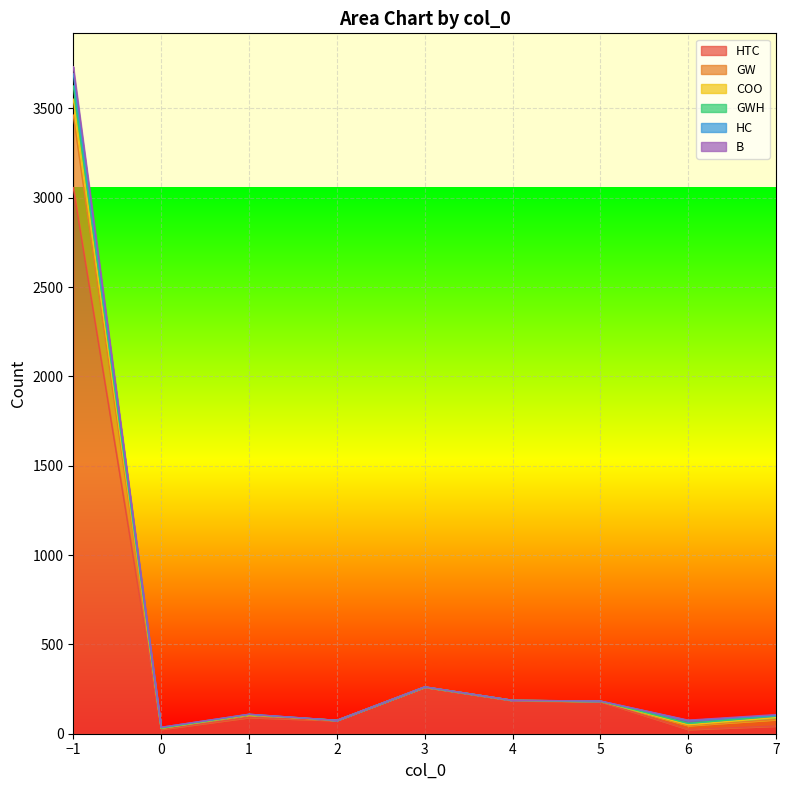

The GW series shows 133 at 6. True or false?

False